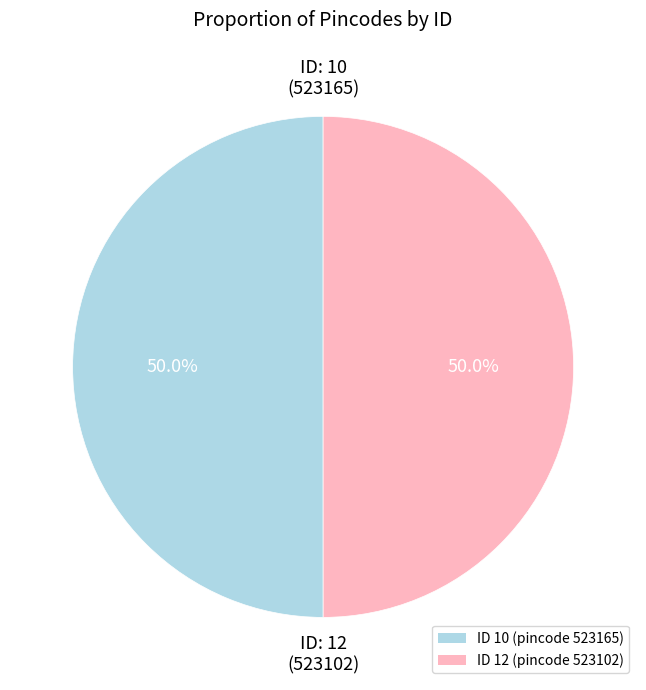

Approximately how many times larger is the value at ID 12 (pincode 523102) compared to ID 10 (pincode 523165)?

1.0